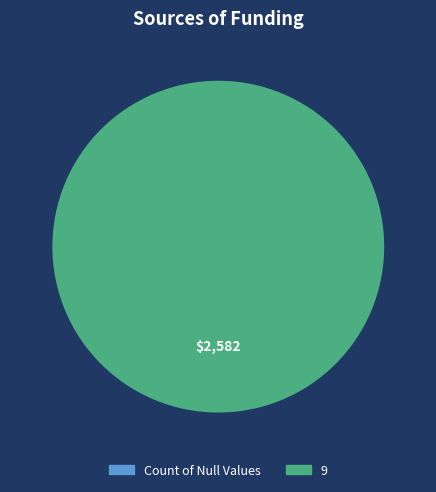

Do Count of Null Values and 9 together represent more than half of the pie?

Yes